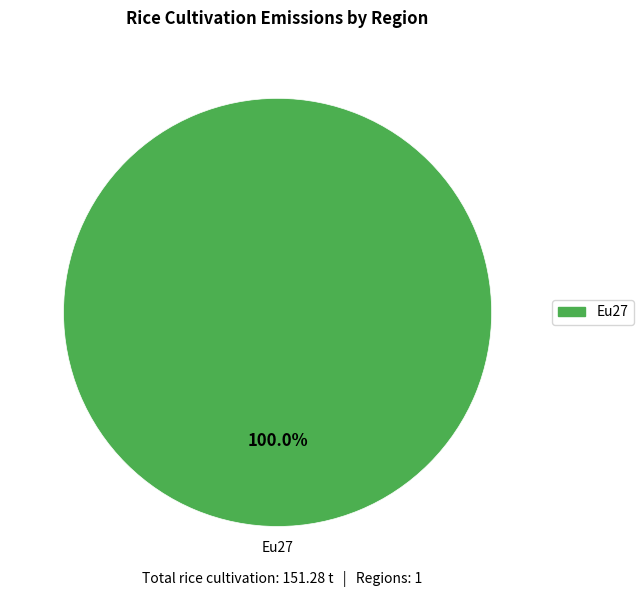

Is there a majority slice in this chart?

Yes